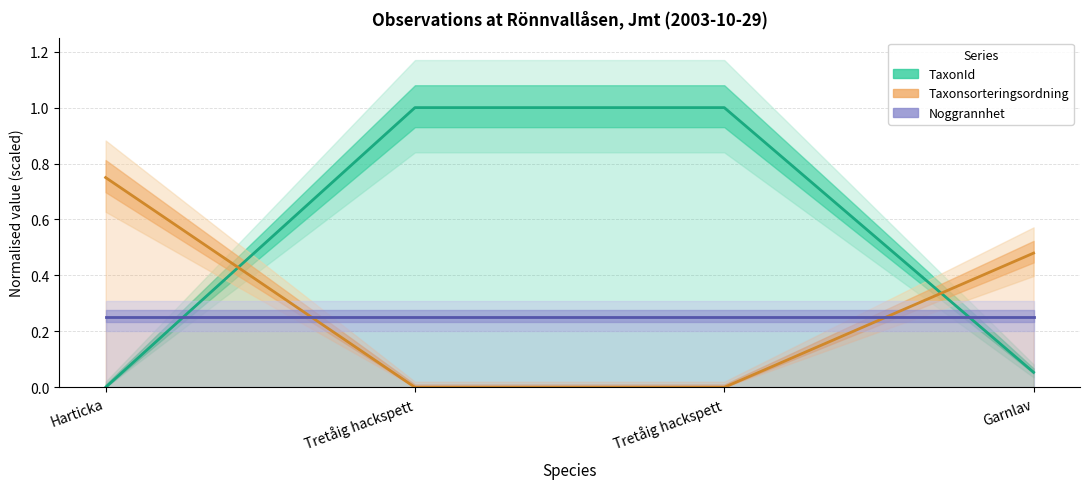

Which series changed the most between Harticka and Garnlav?

Taxonsorteringsordning